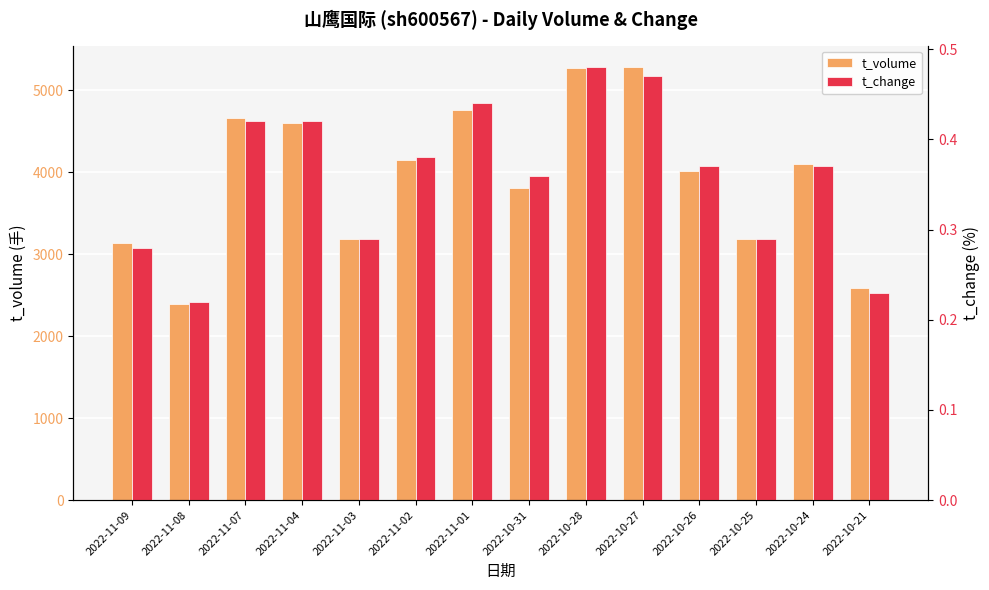

What is the label of the 14th bar from the left?

2022-10-21